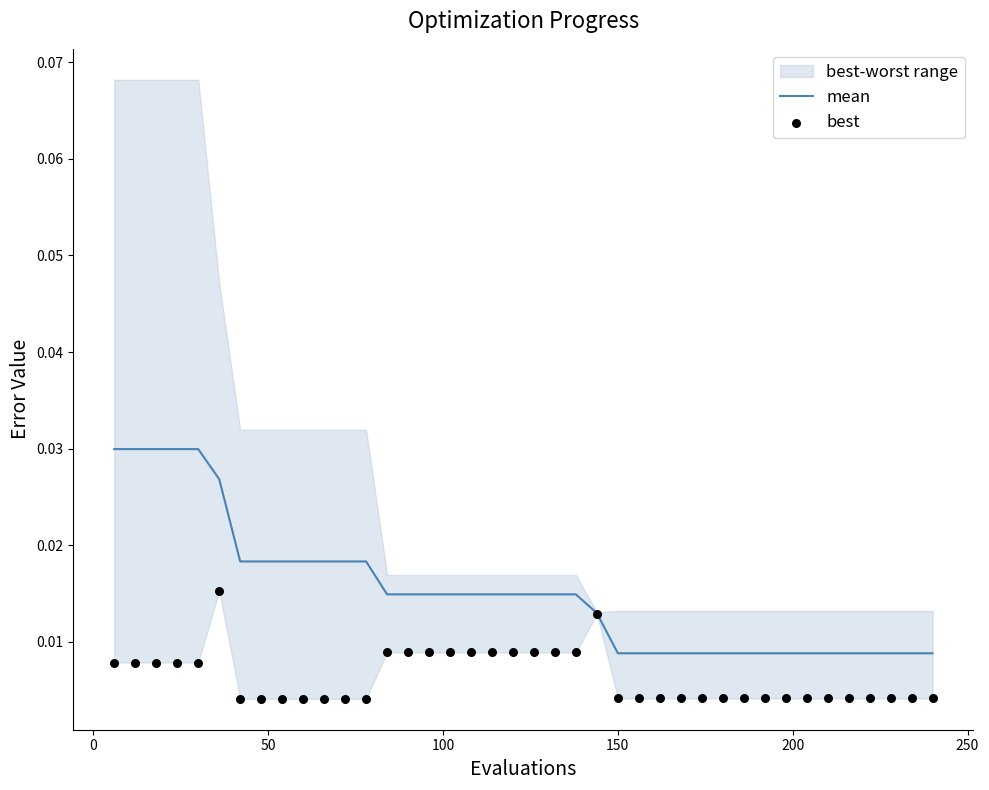

Which series reaches the minimum Y coordinate?

best